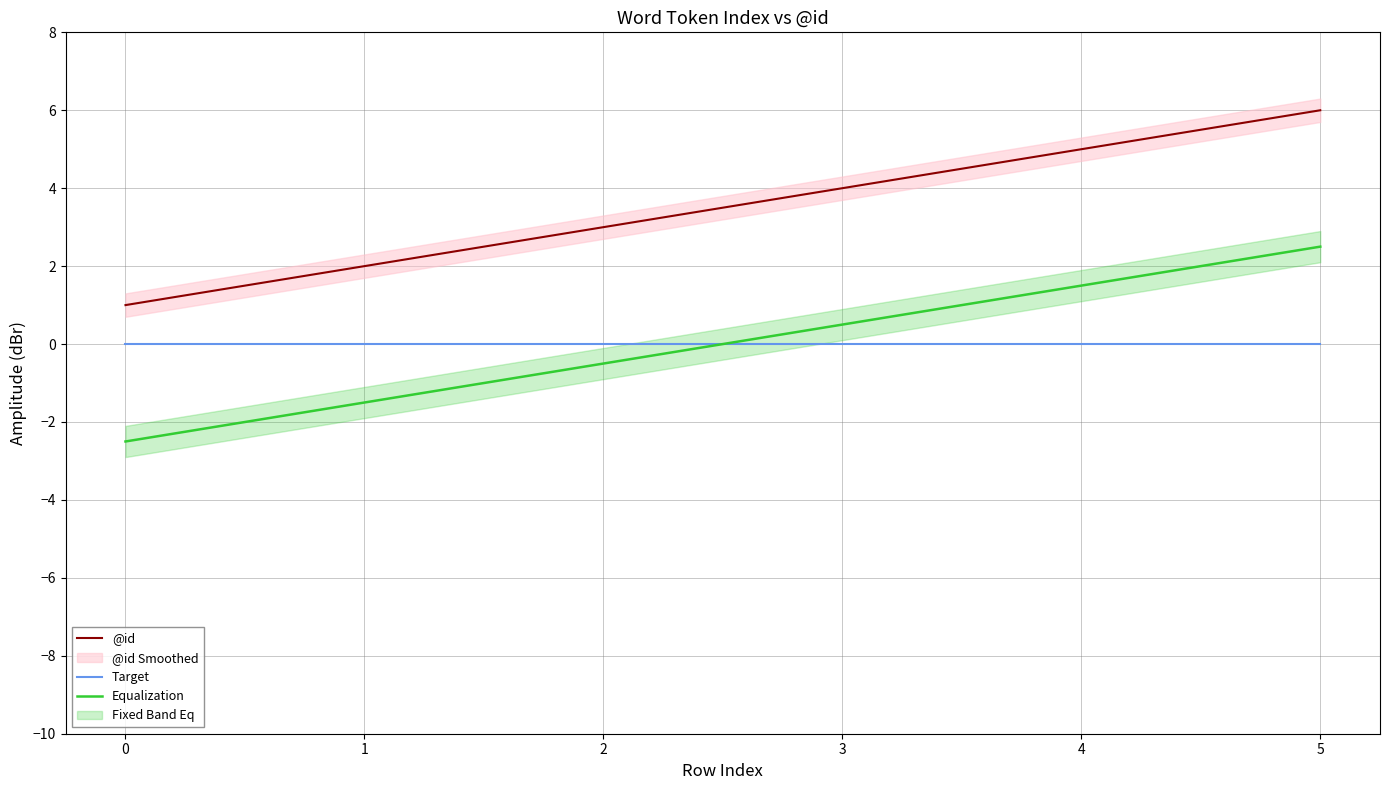

The Equalization series shows 2.3 at 4. True or false?

False